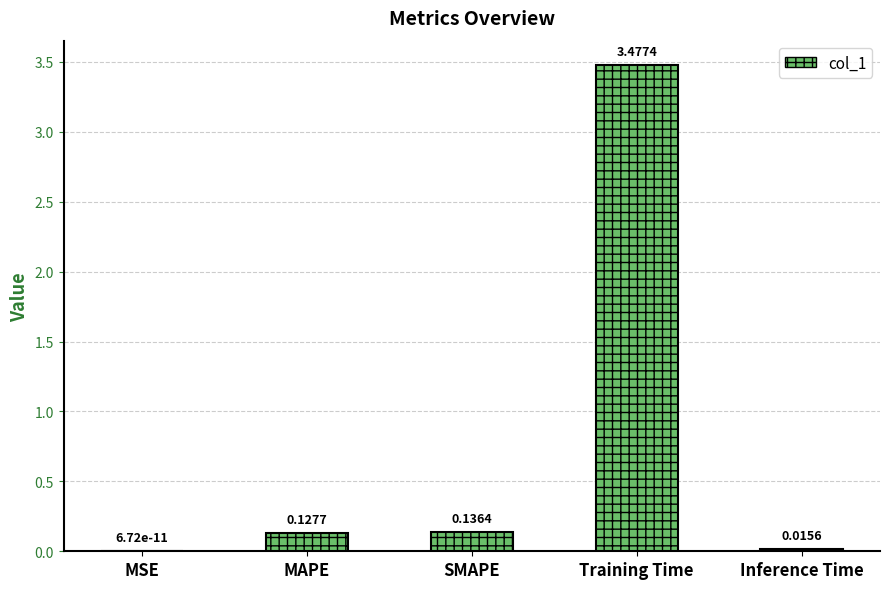

What is the sum of the values at Training Time and SMAPE?

3.6